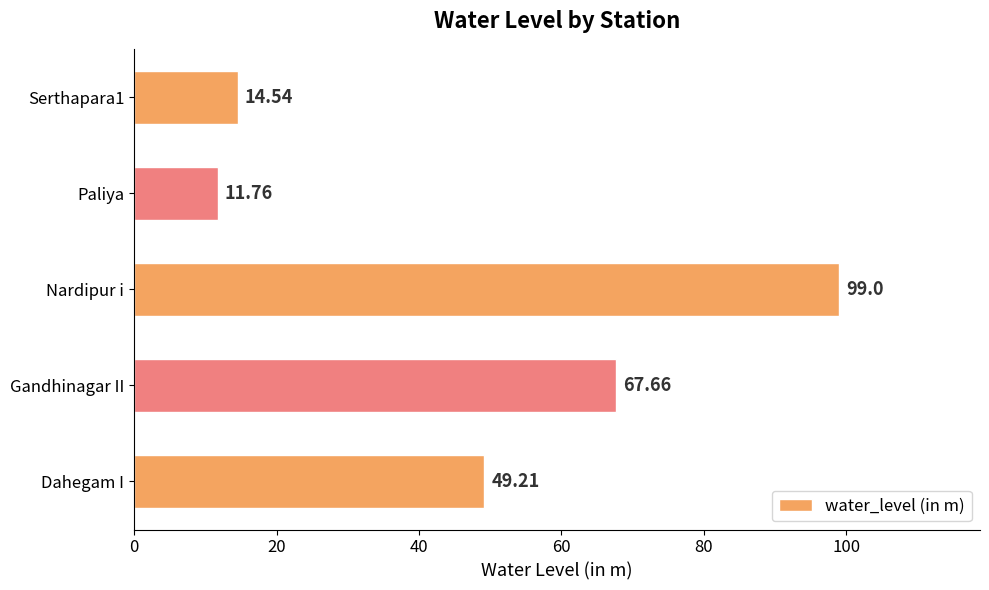

What is the change in value from Dahegam I to Serthapara1?

-34.7